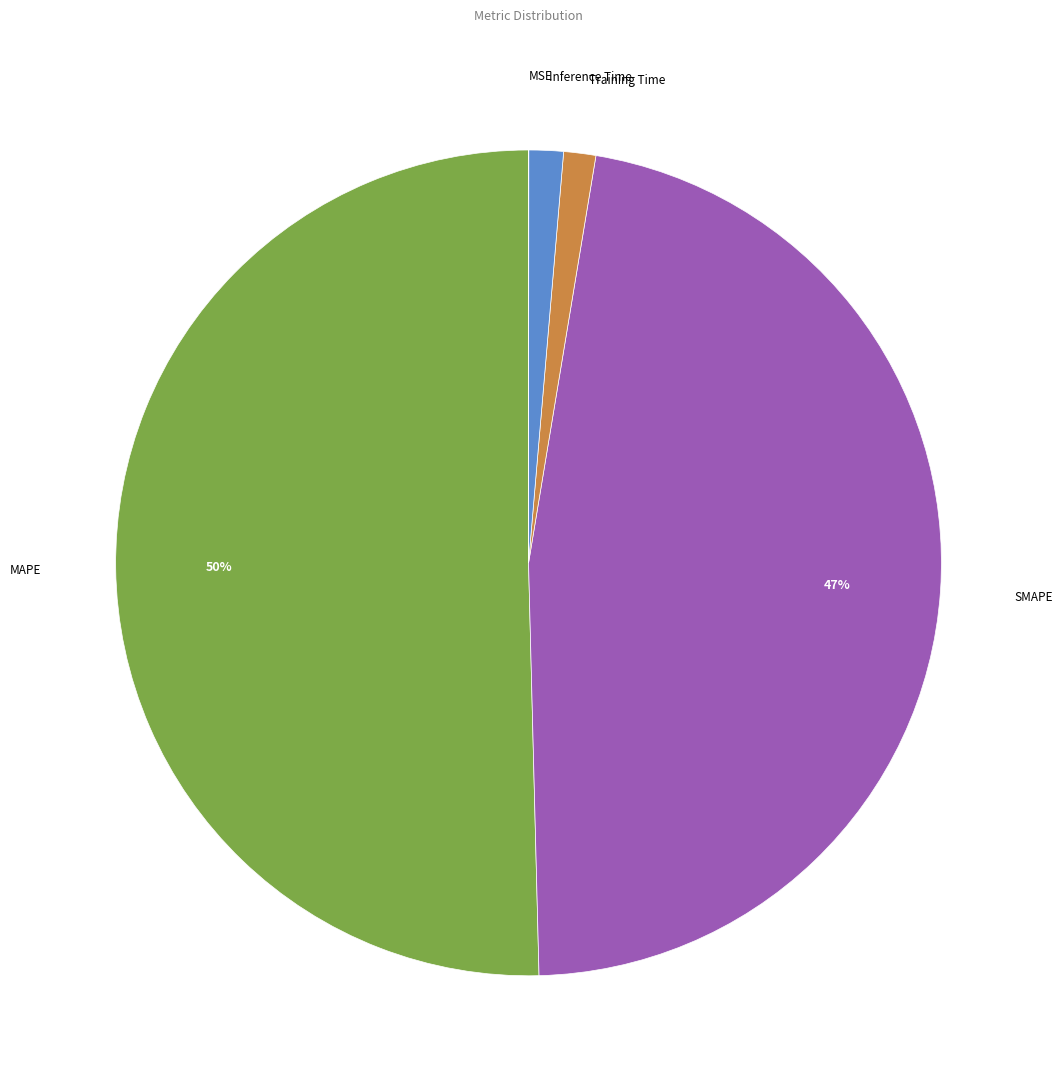

To the nearest percent, what percentage of the pie is SMAPE?

47%